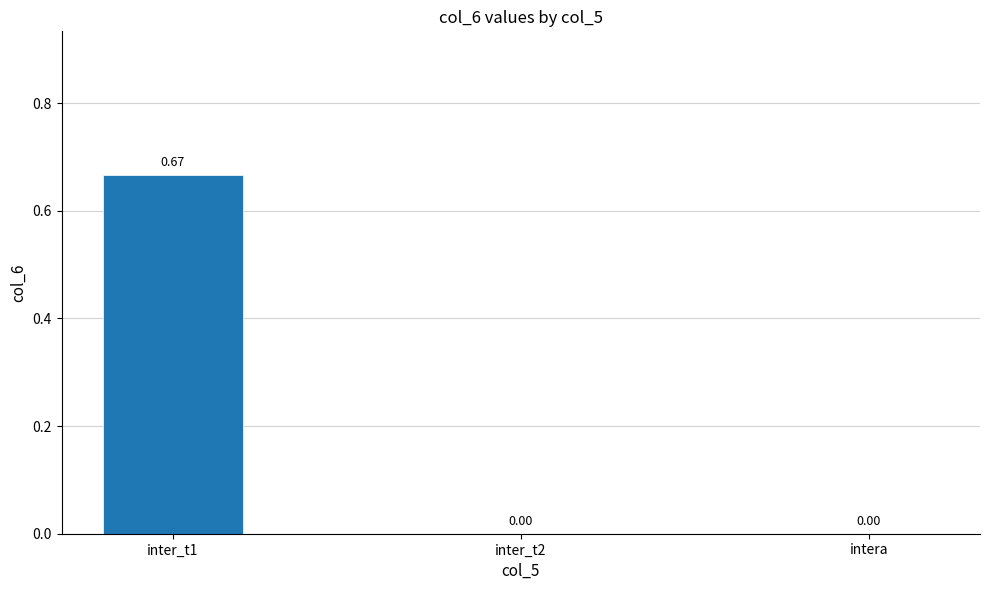

Which has a higher value, inter_t1 or intera?

inter_t1